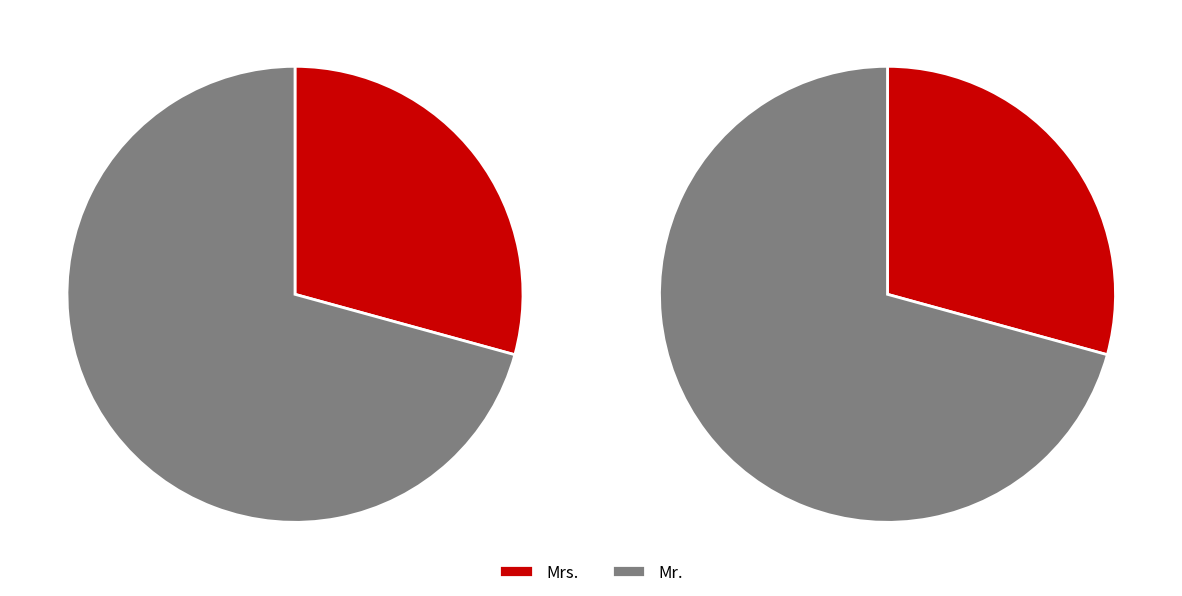

Is there a majority slice in this chart?

Yes